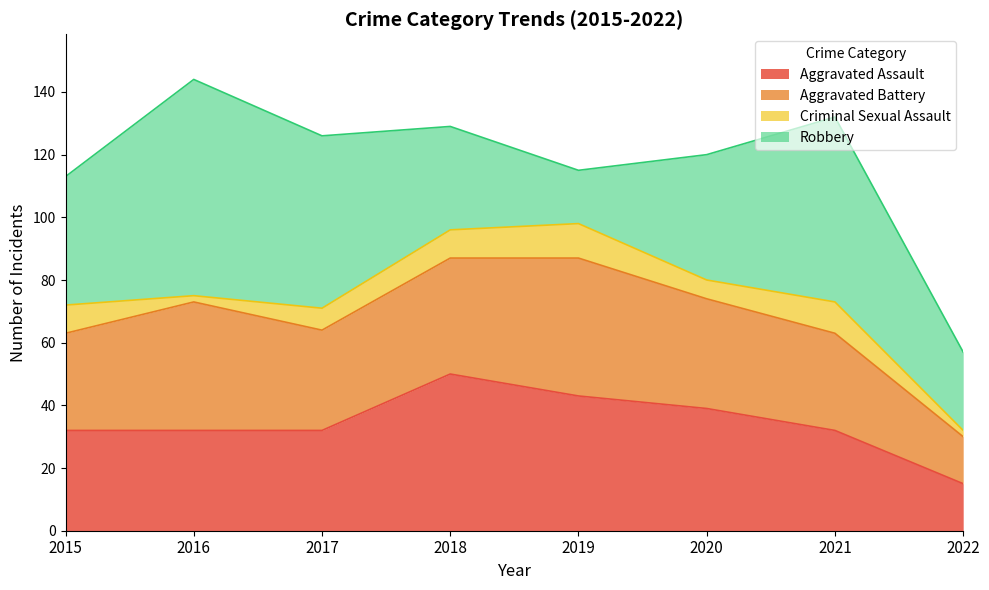

Which series ends up on top after the final intersection of Aggravated Assault and Robbery?

Robbery